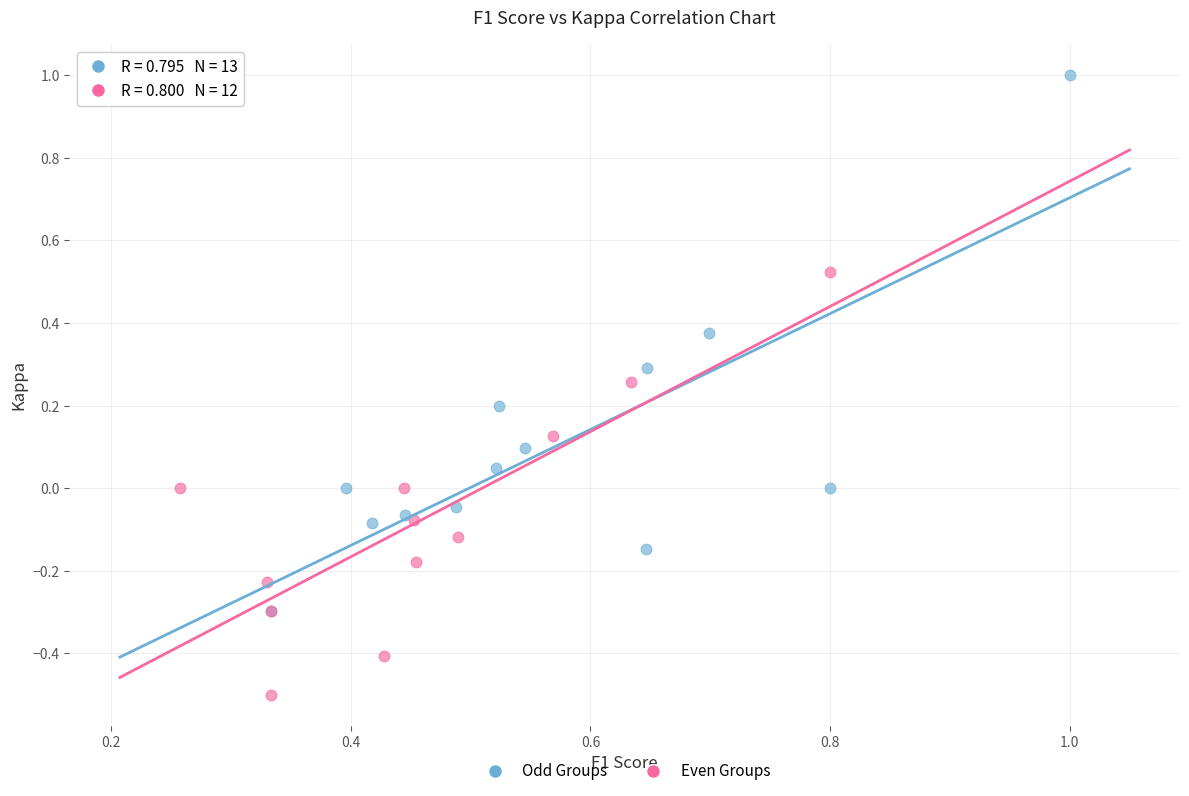

Which series reaches the minimum Y coordinate?

Even Groups